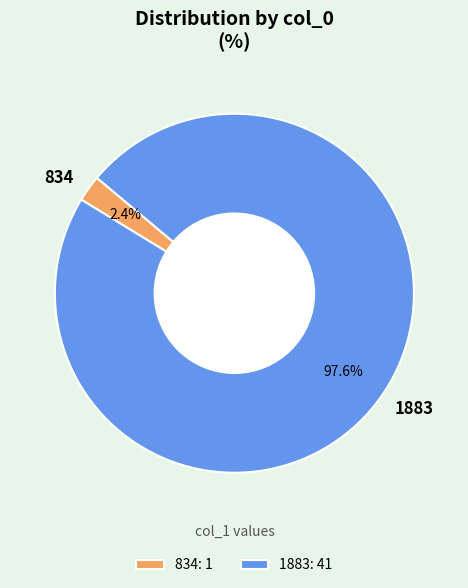

Rank the categories by value from highest to lowest.

1883, 834